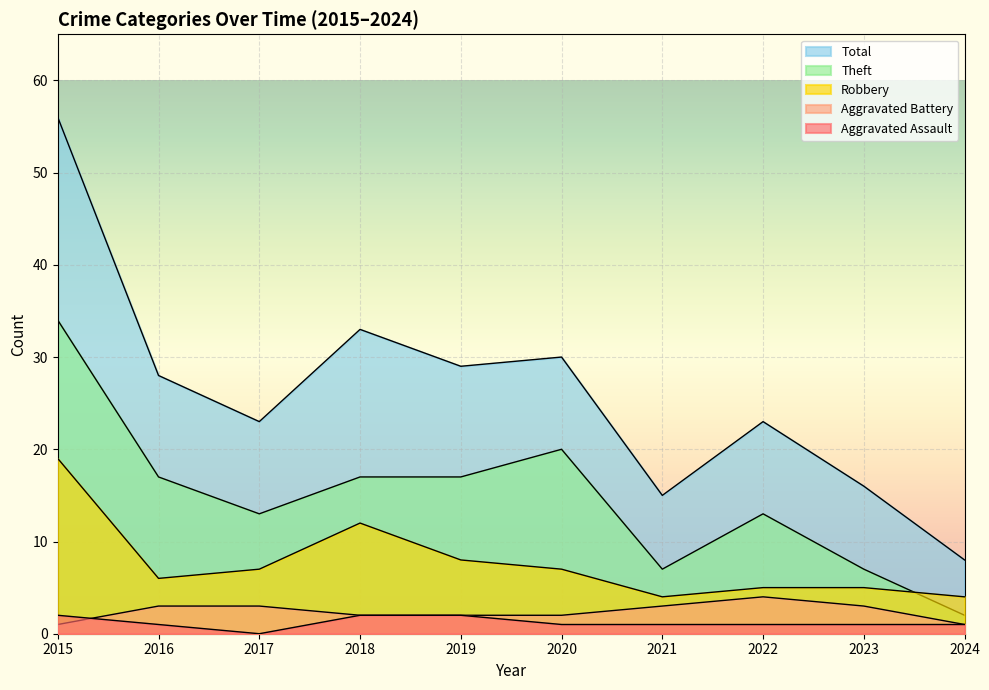

At which label does Aggravated Battery reach its minimum?

2015